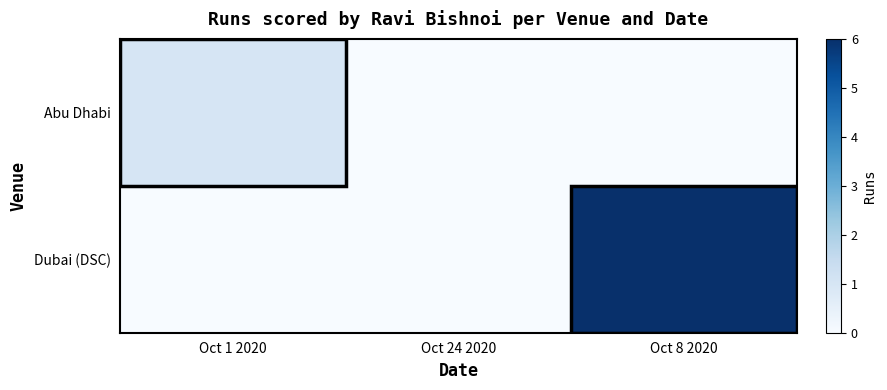

What is the total value across all series at Oct 8 2020?

6